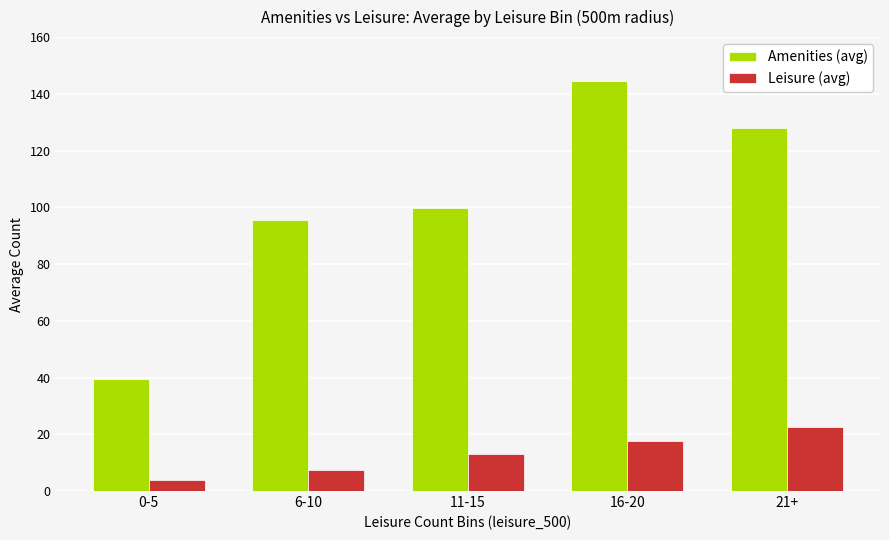

Rank the series by their average value, from lowest to highest.

Leisure (avg), Amenities (avg)